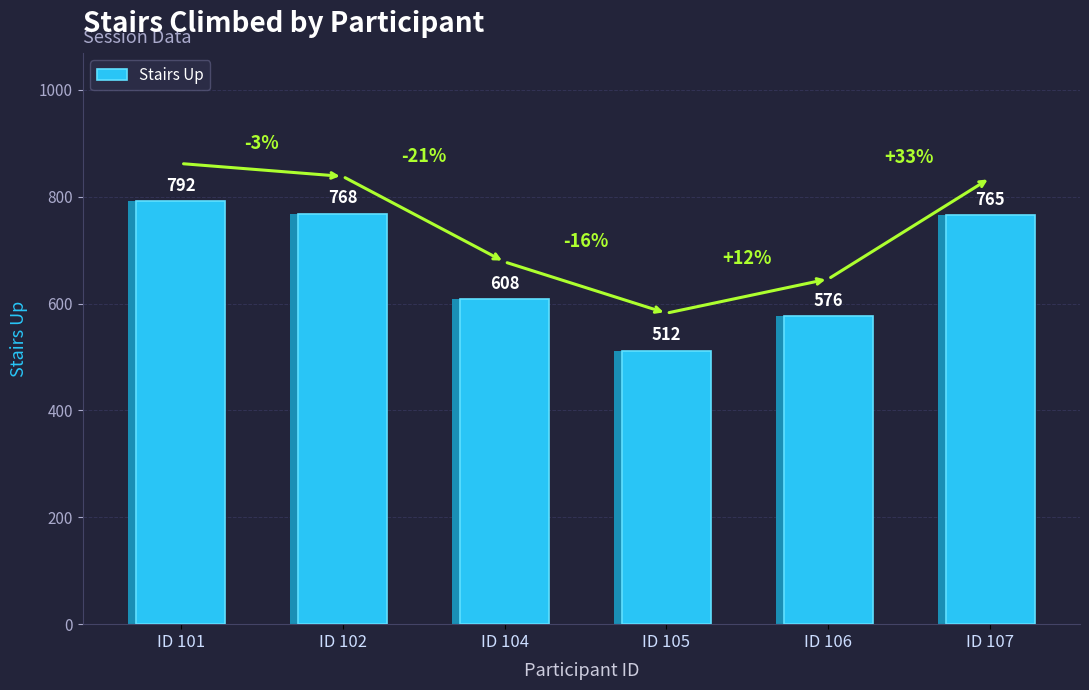

What is the sum of all values?

4021